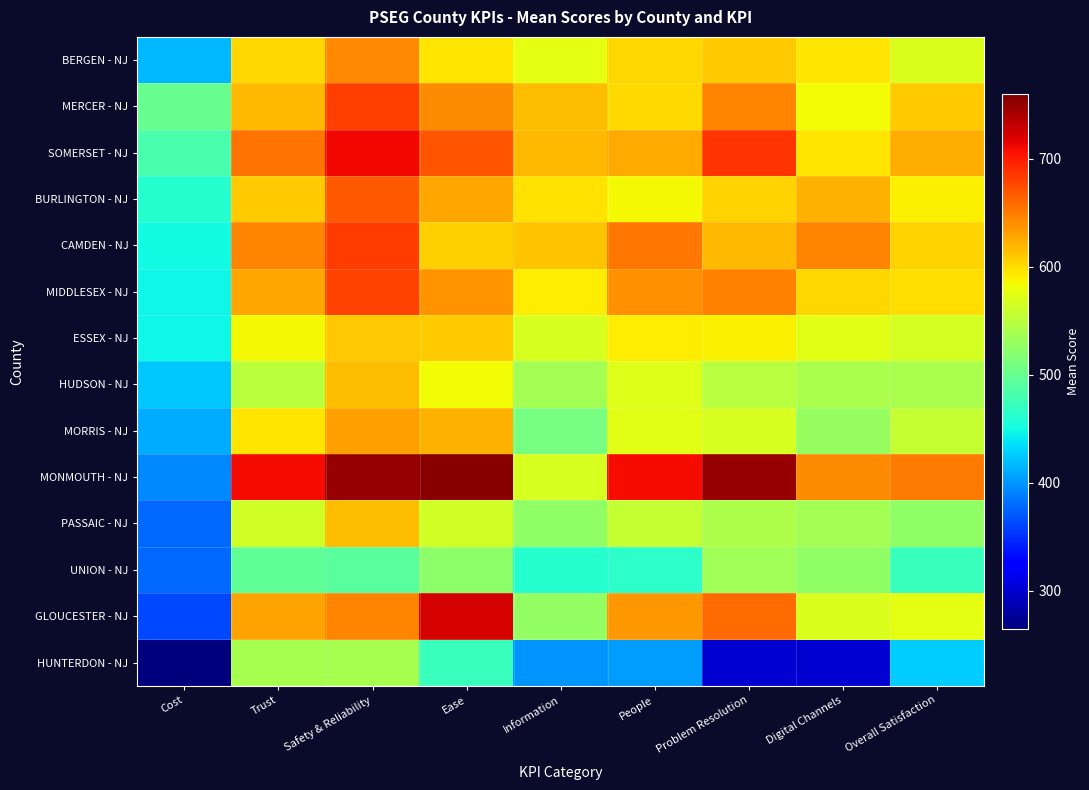

How many data points does each series have?

9